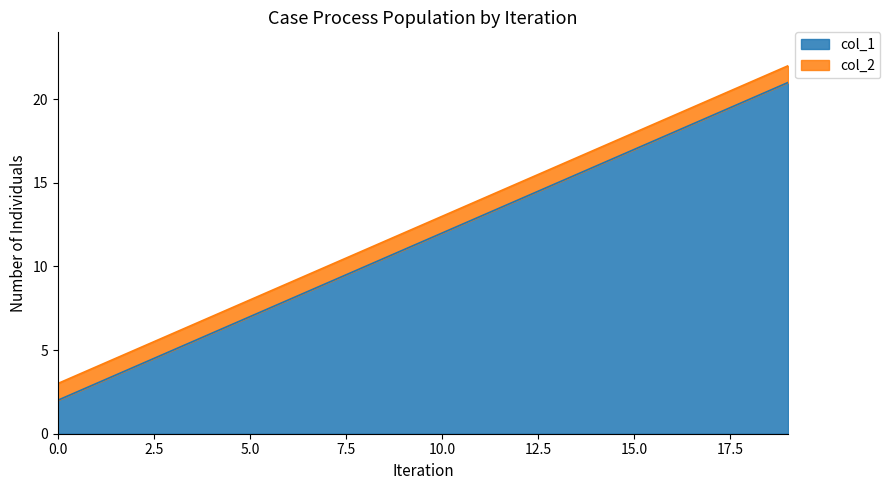

At how many categories does at least one series exceed 16?

6